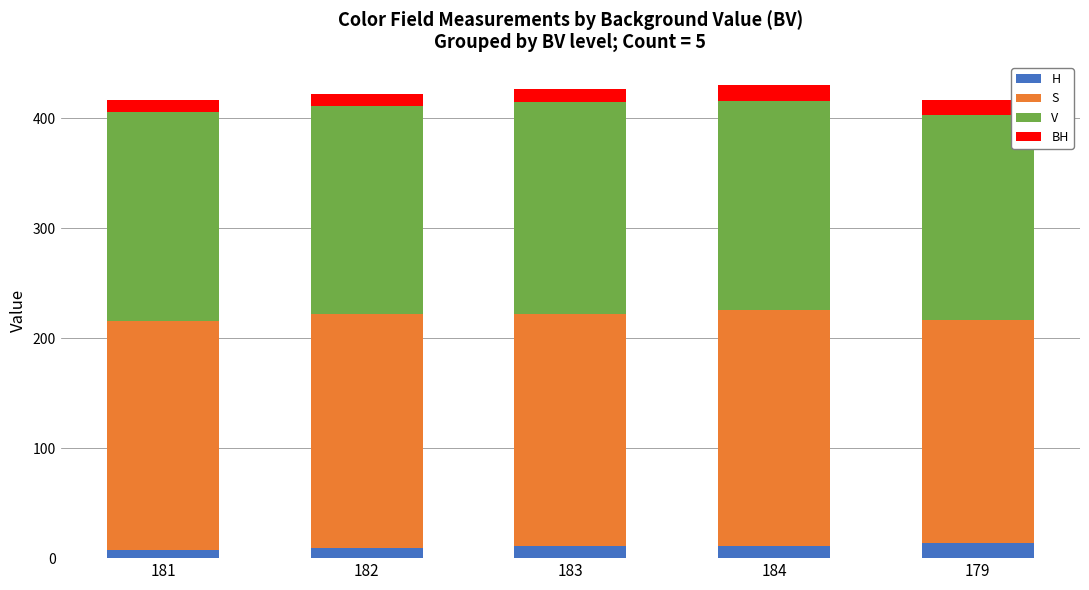

Reading right to left, what are the values for H?

14	11	11	9	7